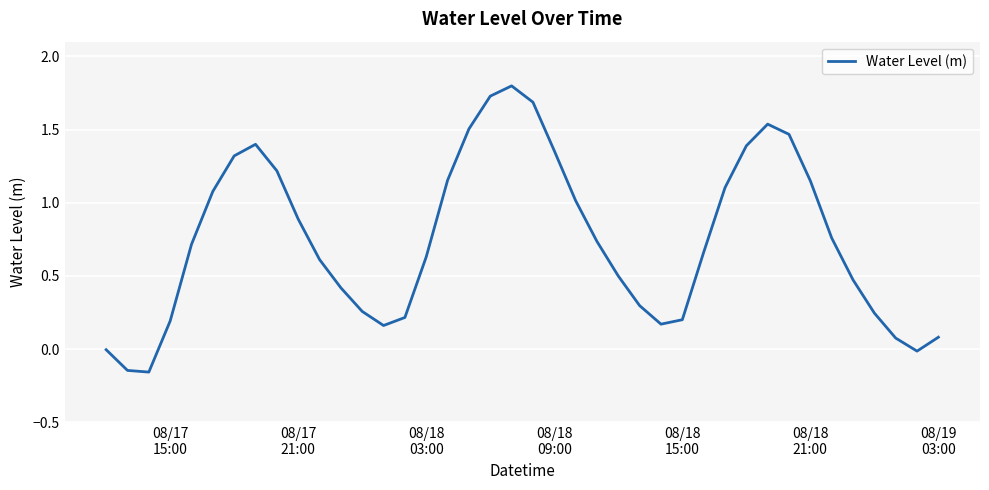

What is the difference between the maximum and minimum values?

2.0